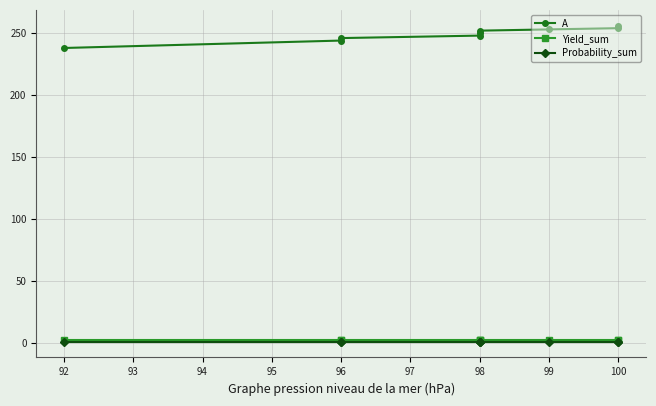

True or false: Yield_sum and A cross at least once.

False